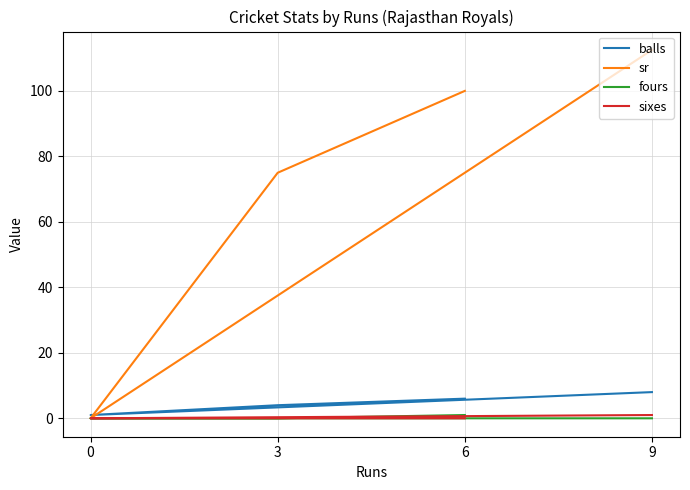

What is the sum of all fours values?

1.0